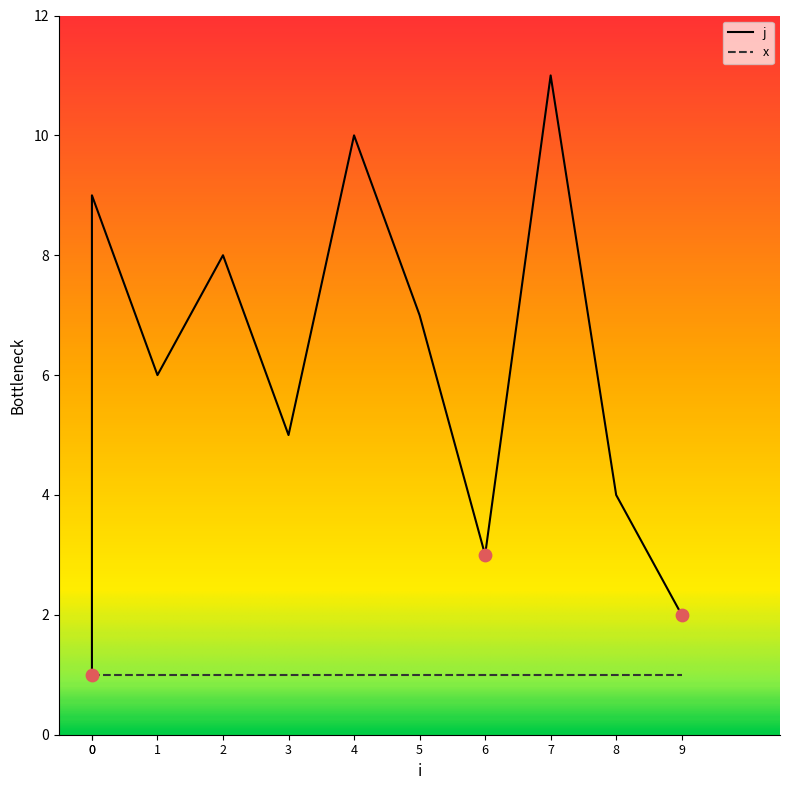

Which has a higher value, 8 or 2?

2